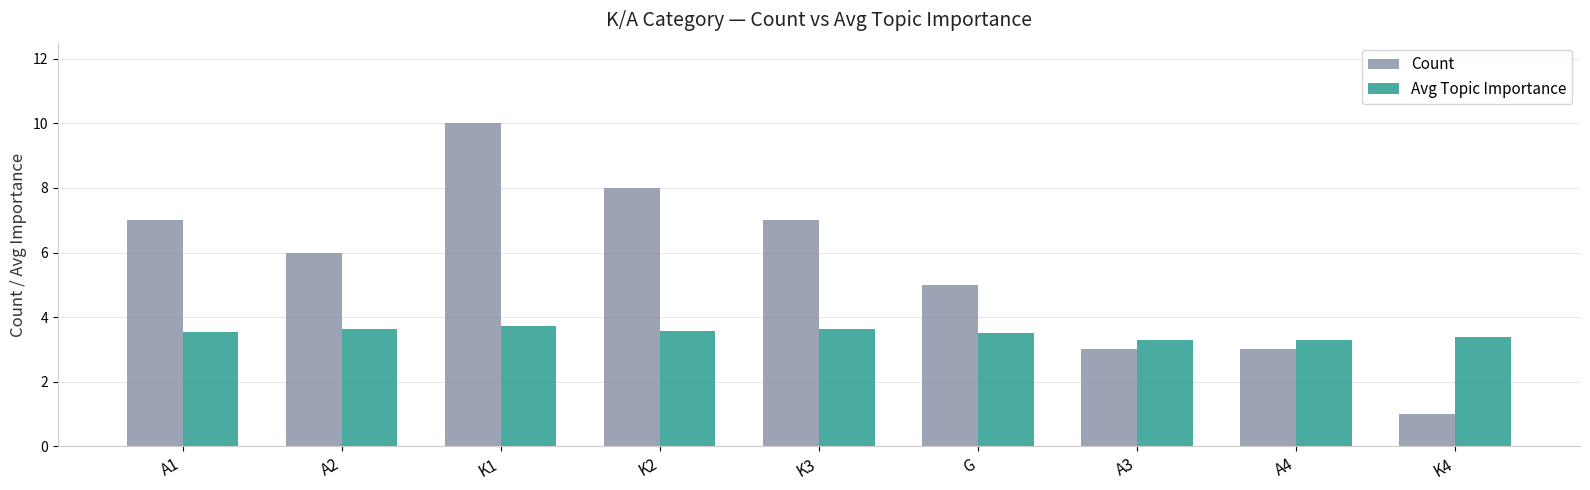

The value of Avg Topic Importance at A4 is 3.3. True or false?

True